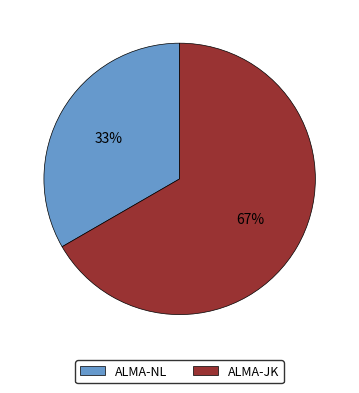

What is the smallest slice in the pie chart?

ALMA-NL